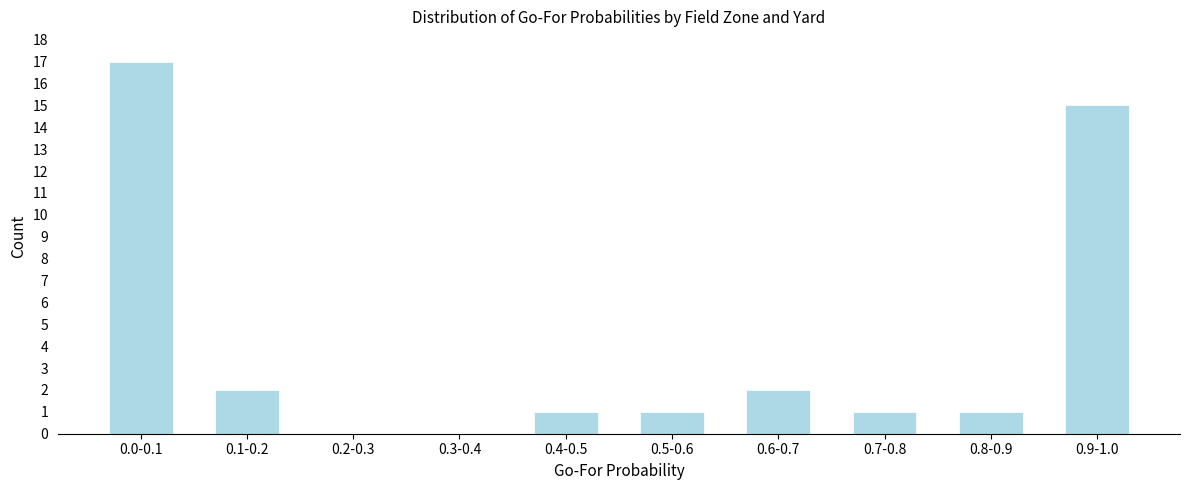

Reading left to right, transcribe all the data shown in this chart.

0.0-0.1=17	0.1-0.2=2	0.2-0.3=0	0.3-0.4=0	0.4-0.5=1	0.5-0.6=1	0.6-0.7=2	0.7-0.8=1	0.8-0.9=1	0.9-1.0=15